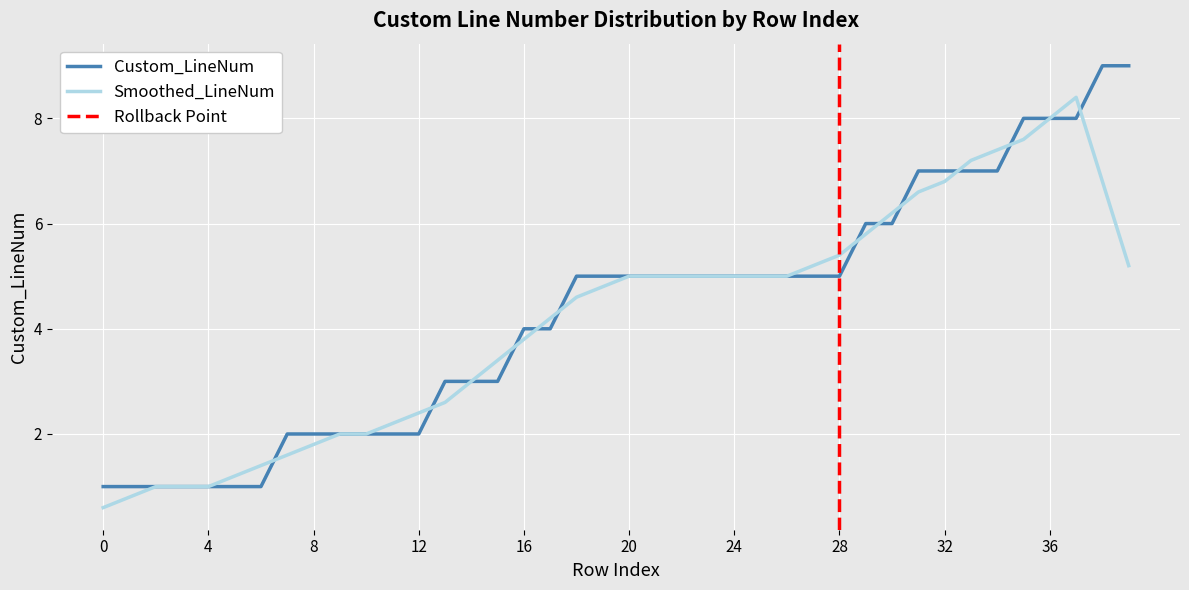

What is the ratio of the value at 10 to the value at 0?

2.0